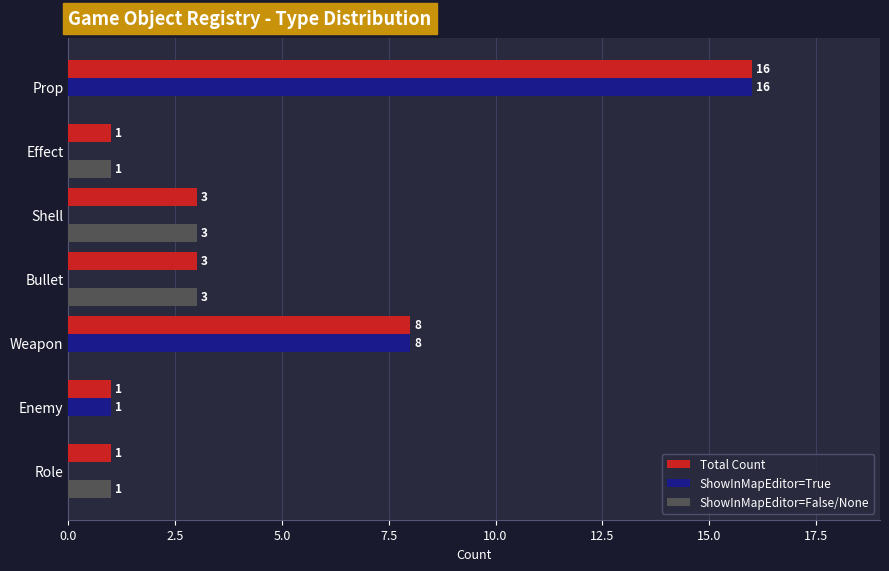

The value of ShowInMapEditor=True at Role is 7. True or false?

False